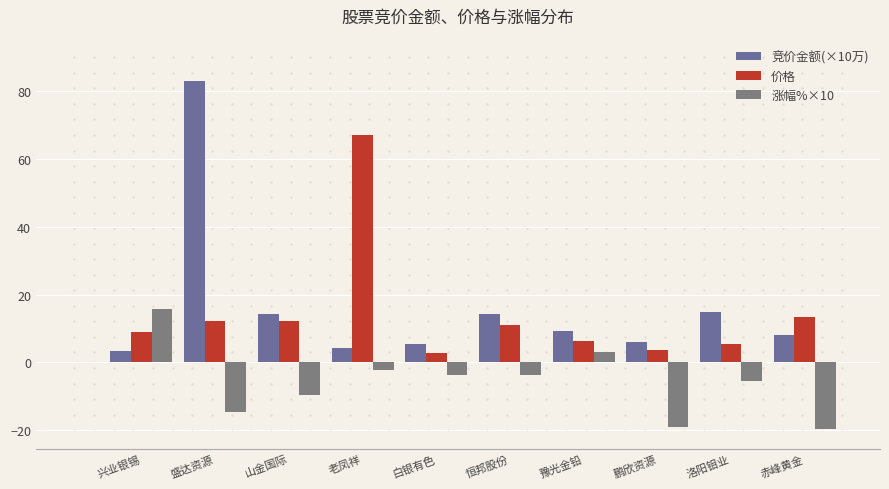

What is the minimum value for 涨幅%×10?

-19.8